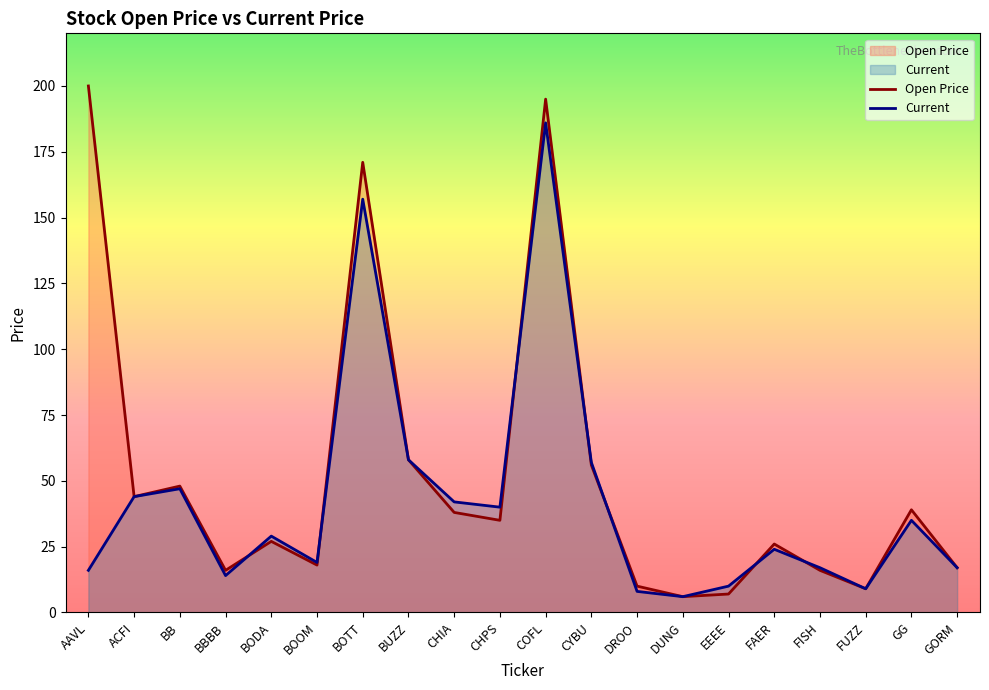

List the series in order of their overall mean, highest first.

Open Price, Current